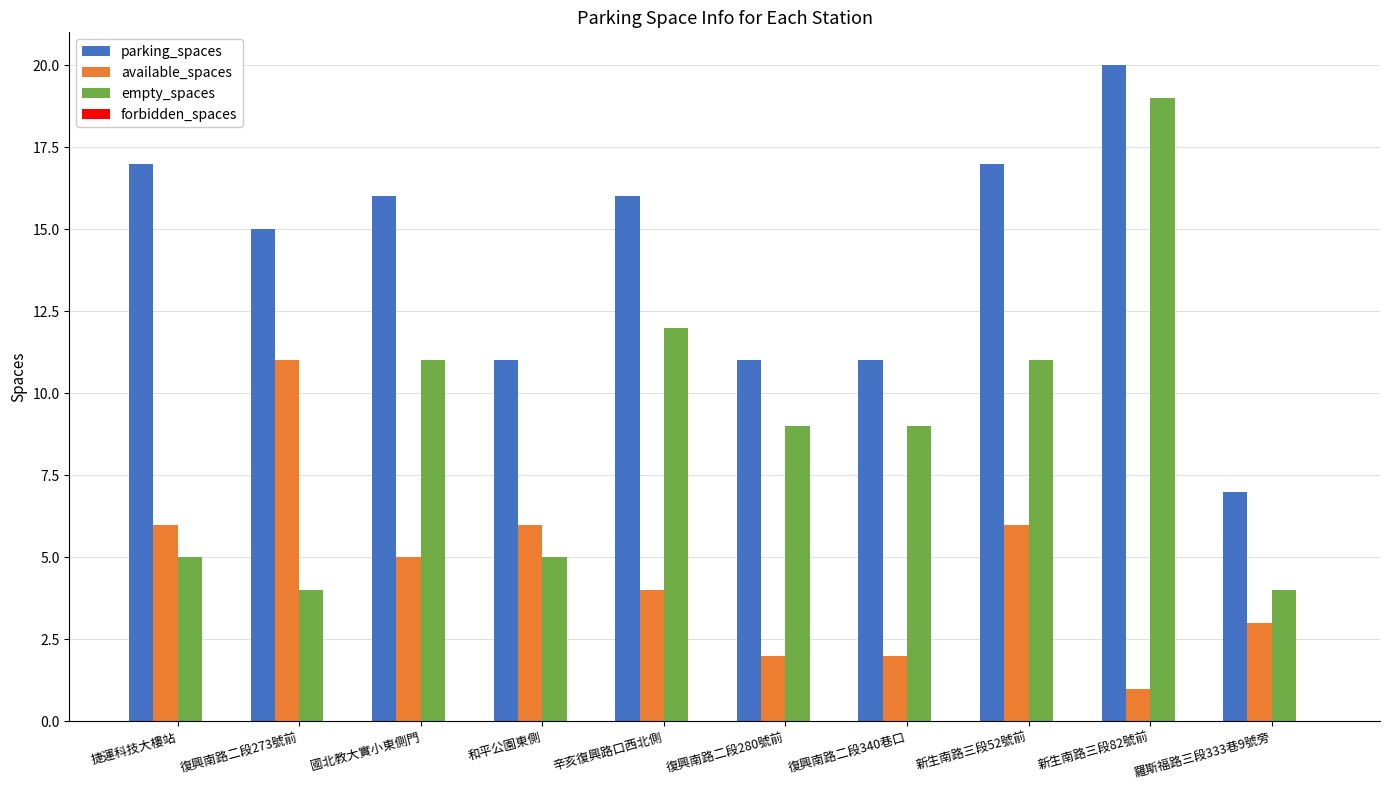

What is the spread (max minus min) of values at 辛亥復興路口西北側?

12